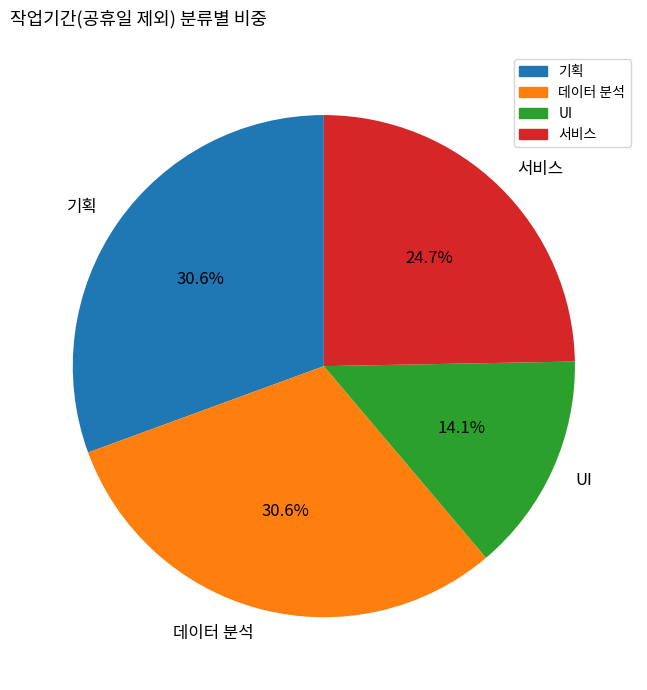

To the nearest percent, what is the combined percentage of 기획 and UI?

45%